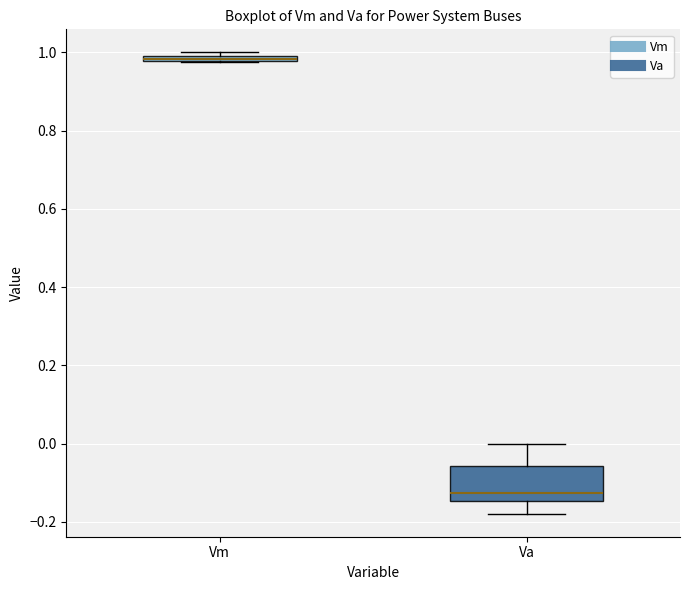

Where does the median line of the box for Va sit on the y-axis? The values are not printed on the chart, so give them approximately, as read against the axis.

-0.12